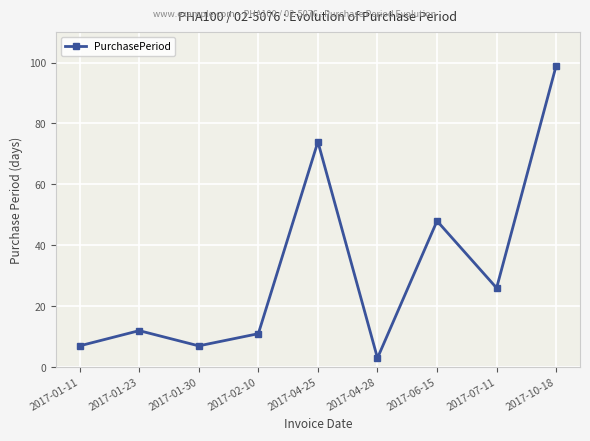

True or false: the data has more than 1 interior local peaks.

True